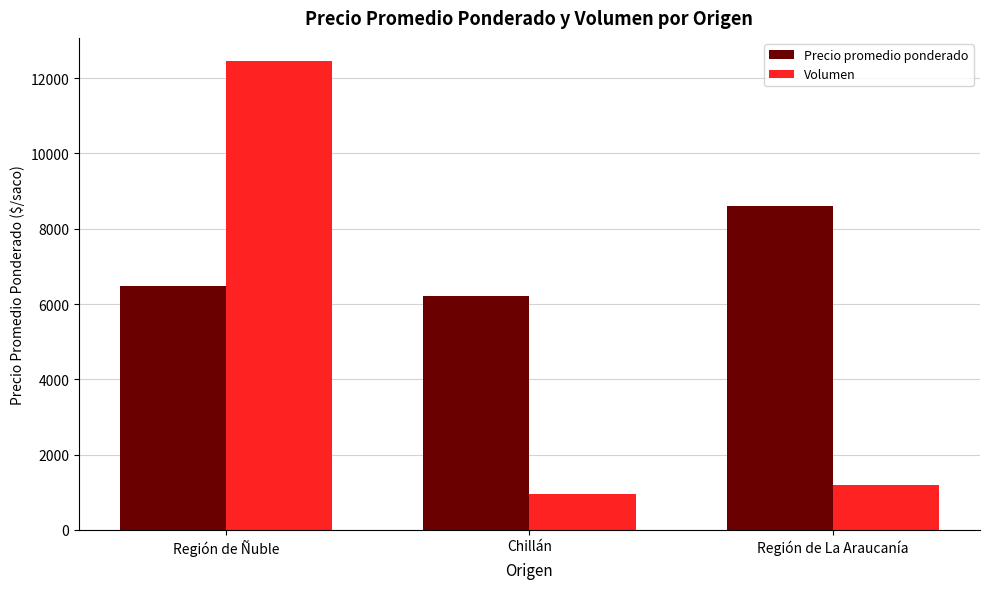

What is the greatest value displayed?

12450